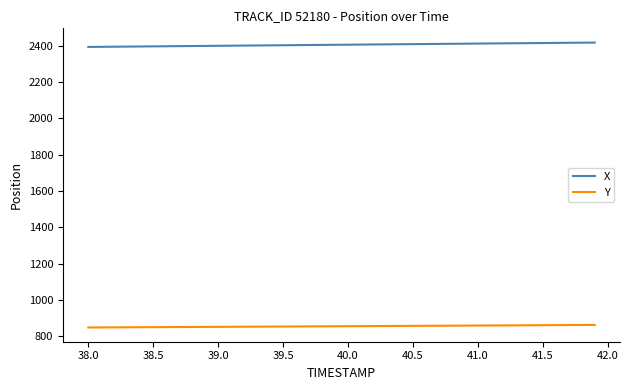

True or false: Y and X intersect in this chart.

False